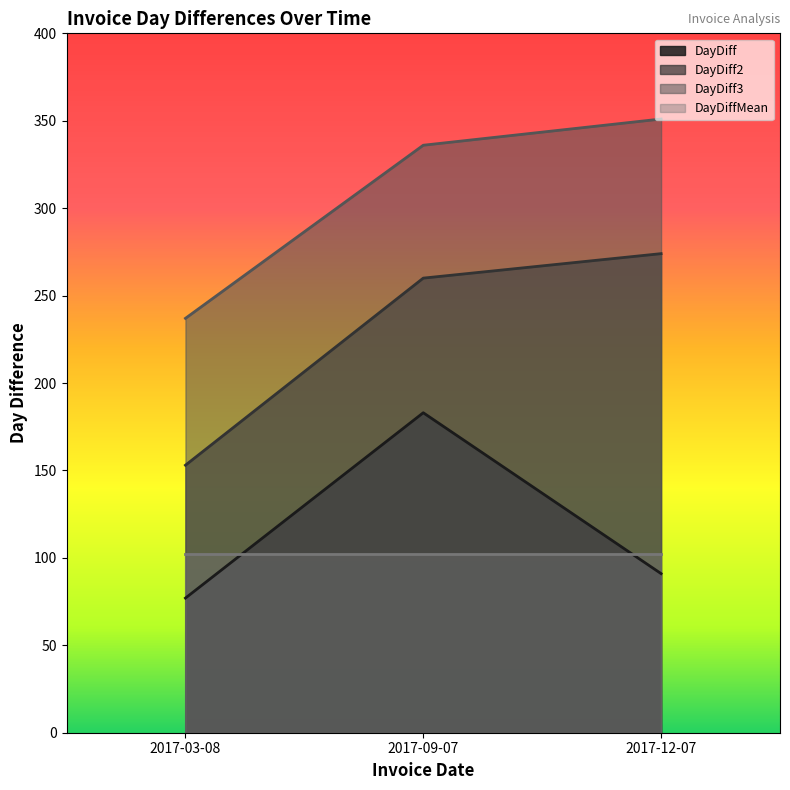

What are all the series names shown in the legend?

DayDiff, DayDiff2, DayDiff3, DayDiffMean